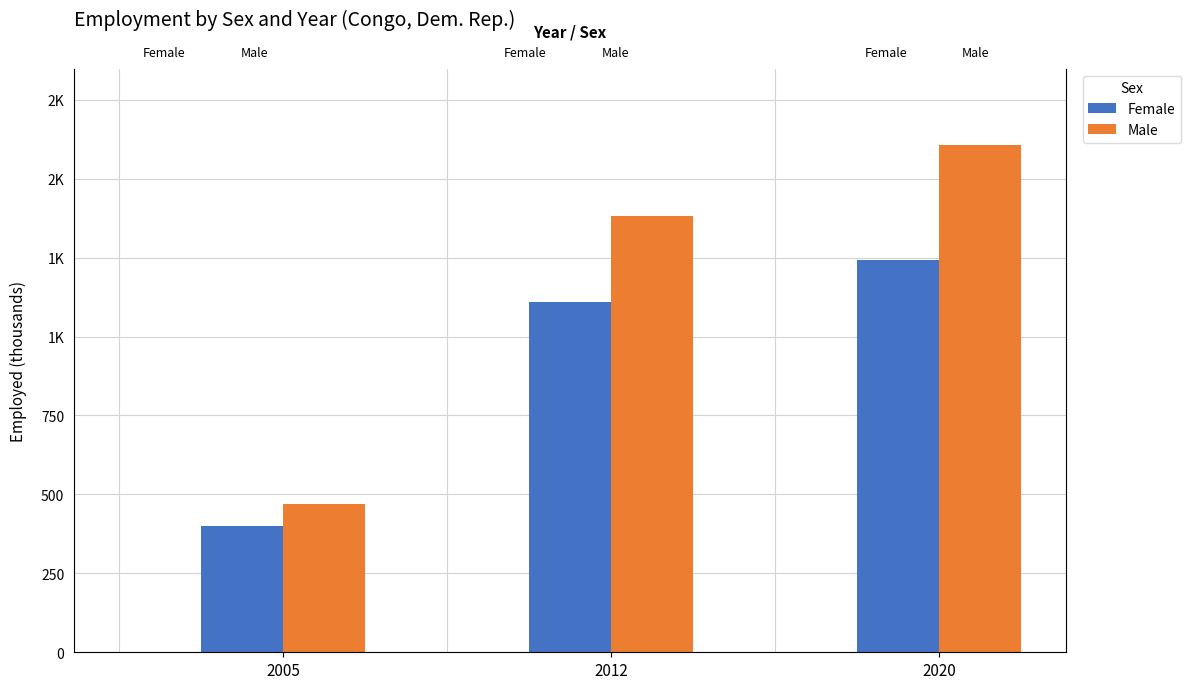

Which series changed the most between 2012 and 2020?

Male